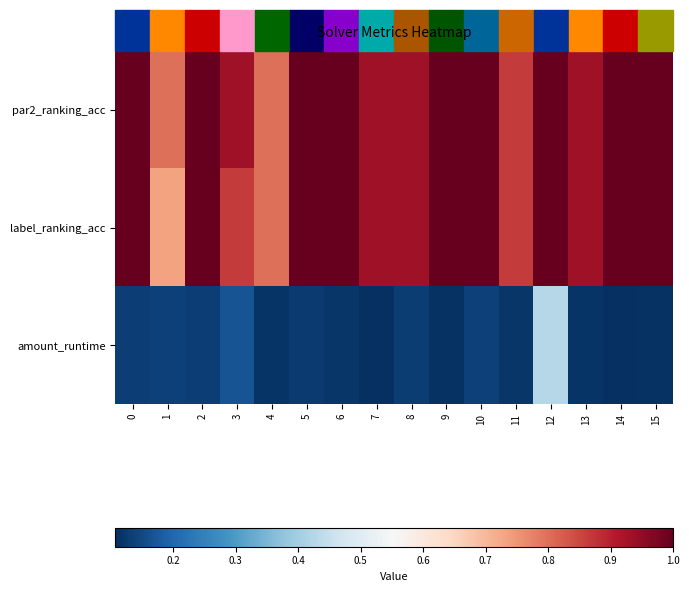

At which category is the sum across all series the highest?

12